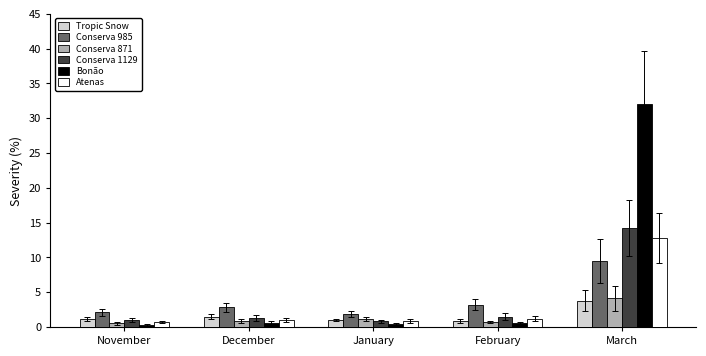

At which category is the sum across all series the highest?

March